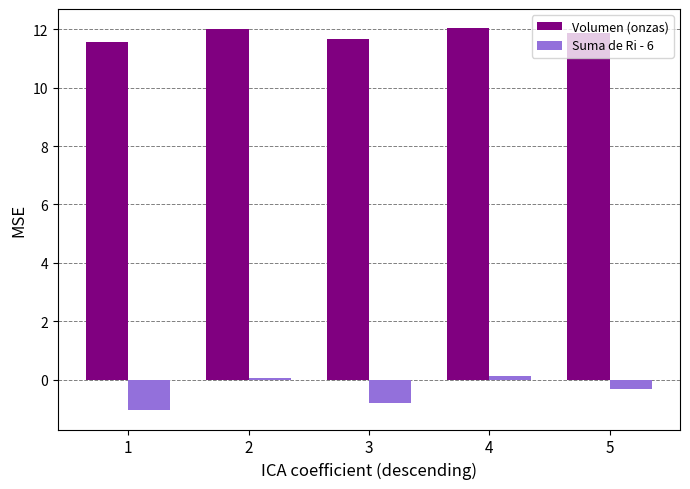

What is the spread (max minus min) of values at 2?

12.0